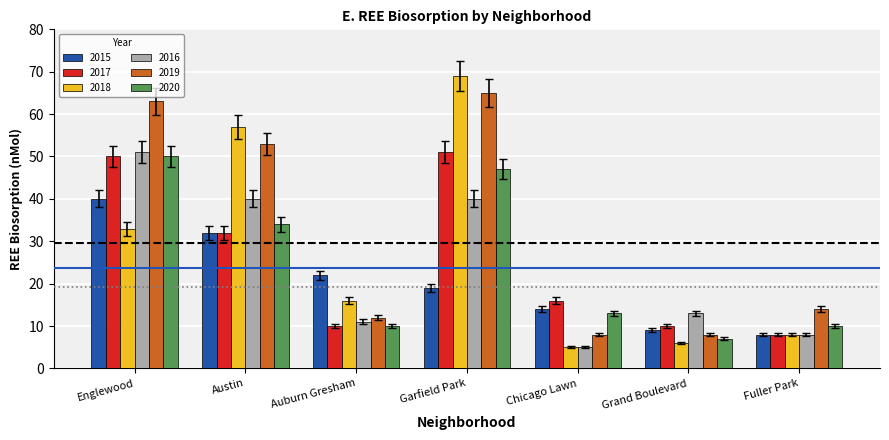

What is the sum of all 2016 values?

168